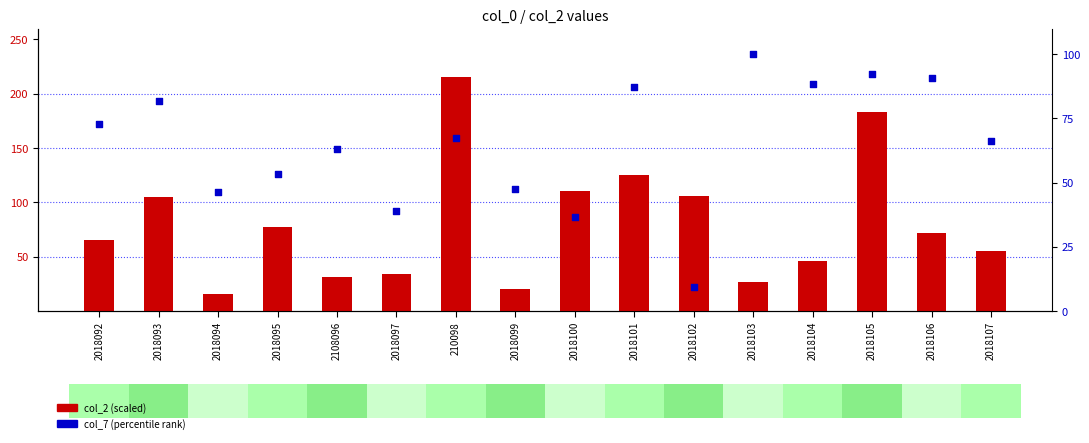

Which series has the largest Y range (max minus min)?

col_2 (scaled)